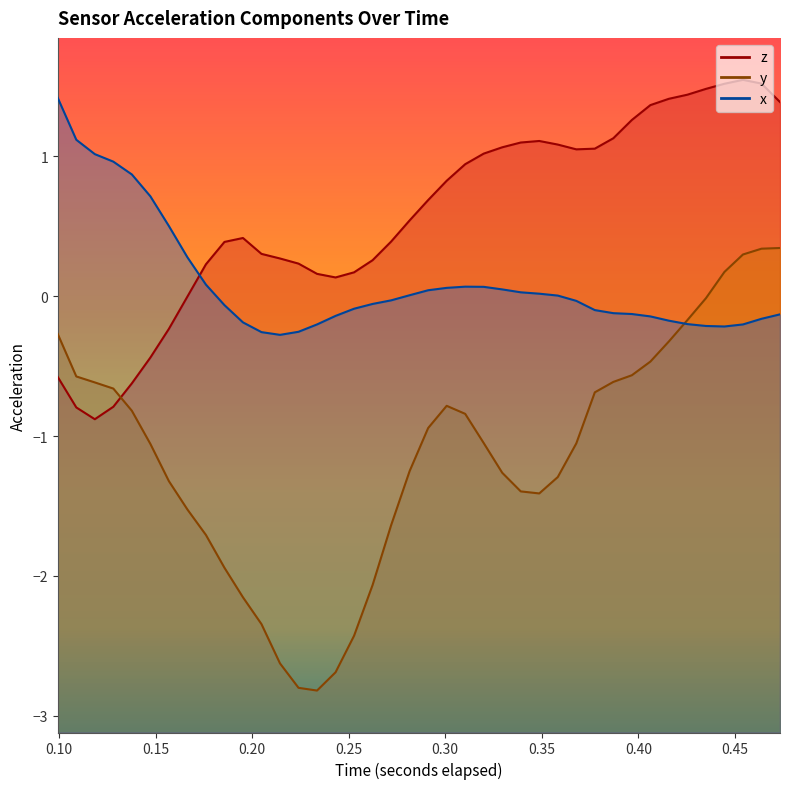

List the series in order of their overall mean, highest first.

z, x, y